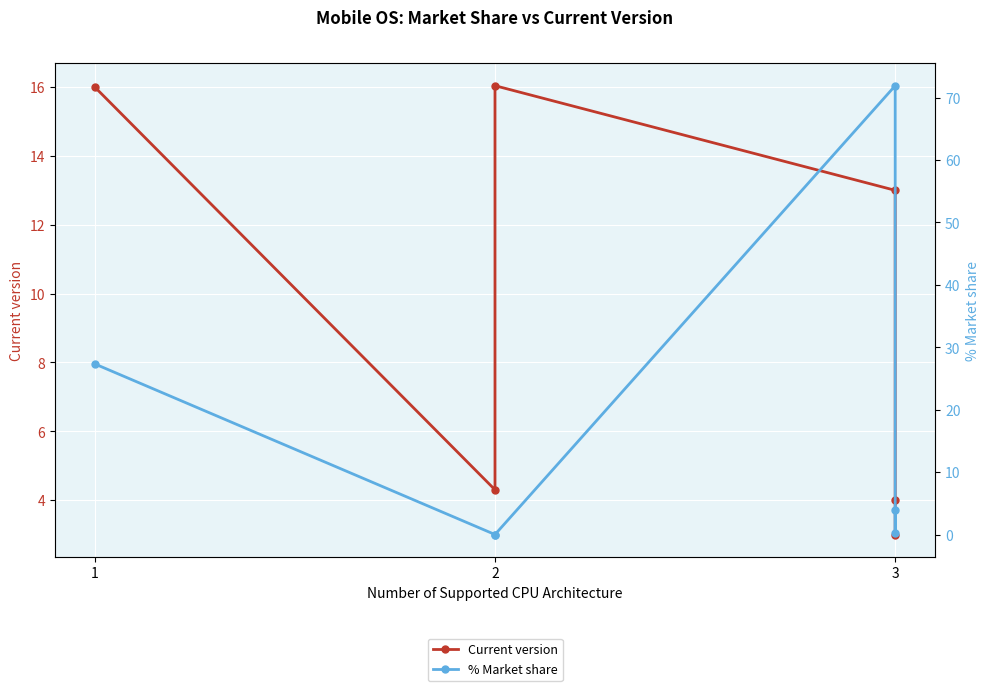

At 2, list the series in order from largest to smallest.

Current version, % Market share